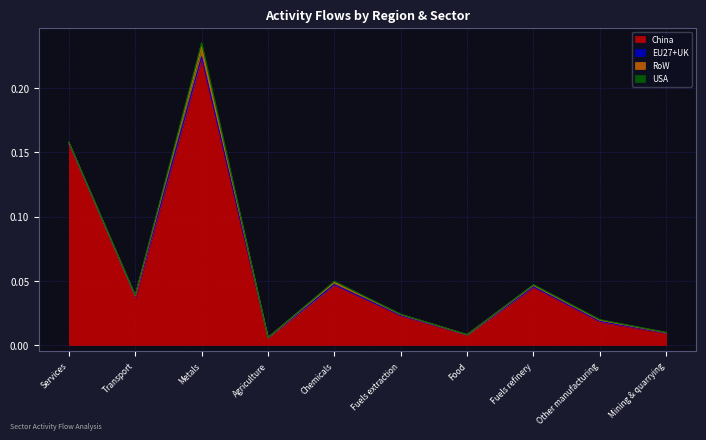

List the labels in order of USA value, smallest first.

Agriculture, Food, Mining & quarrying, Fuels extraction, Services, Transport, Other manufacturing, Fuels refinery, Chemicals, Metals